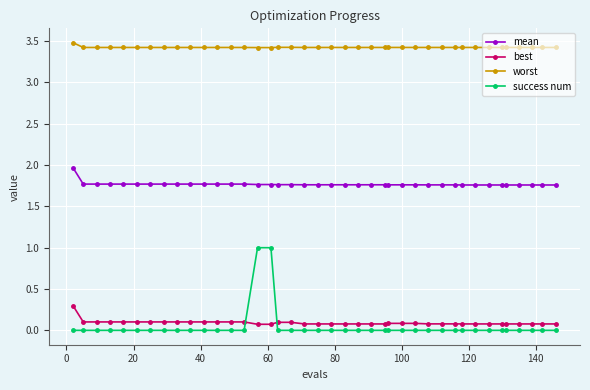

What is the maximum value shown in the chart?

3.5